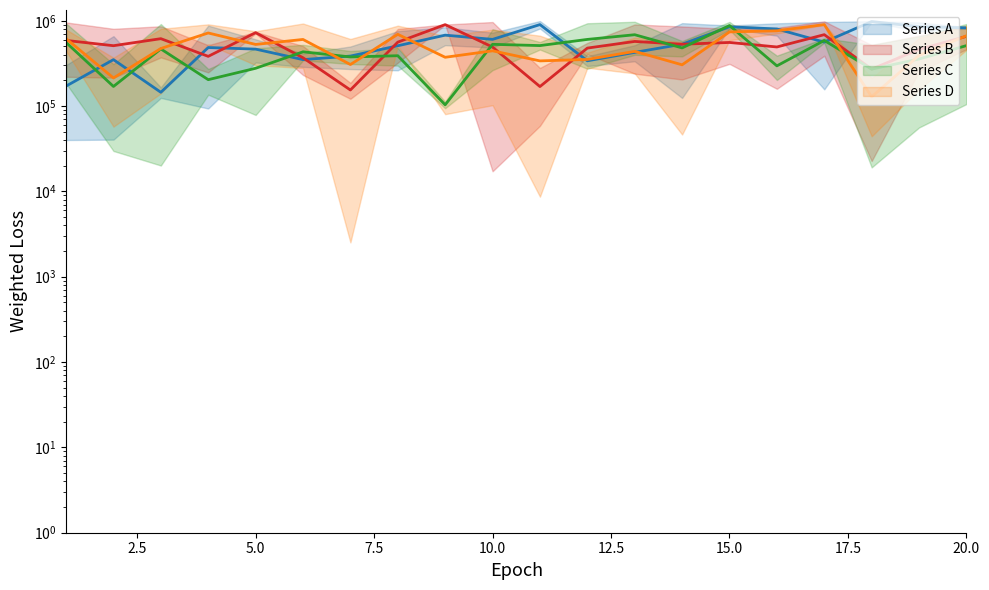

How many interior local valleys does the Series C mean series have?

8